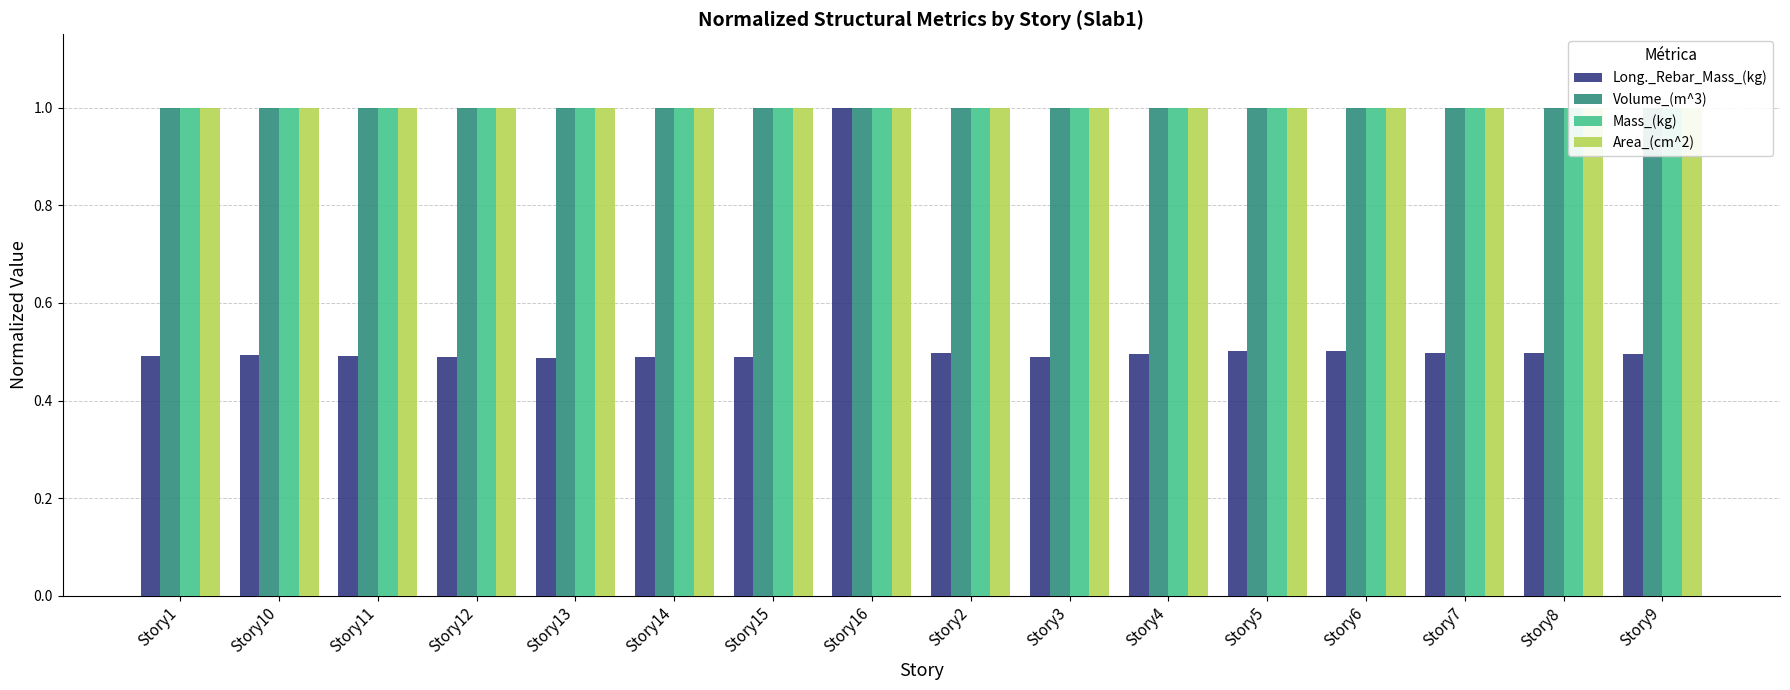

What are all the series names shown in the legend?

Long._Rebar_Mass_(kg), Volume_(m^3), Mass_(kg), Area_(cm^2)